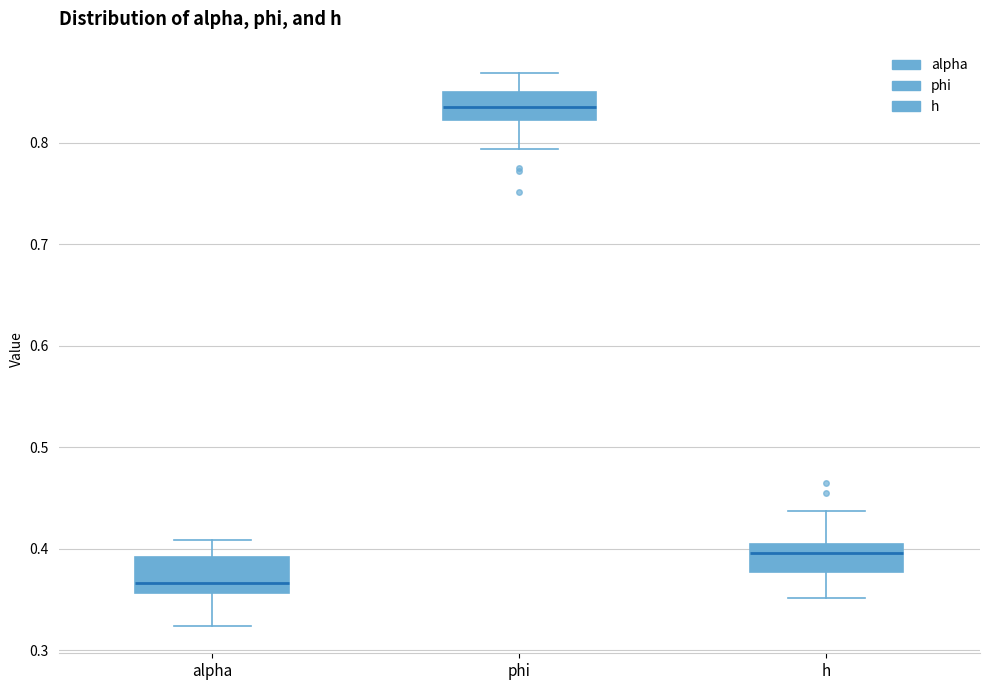

Which box's median line is the highest?

phi